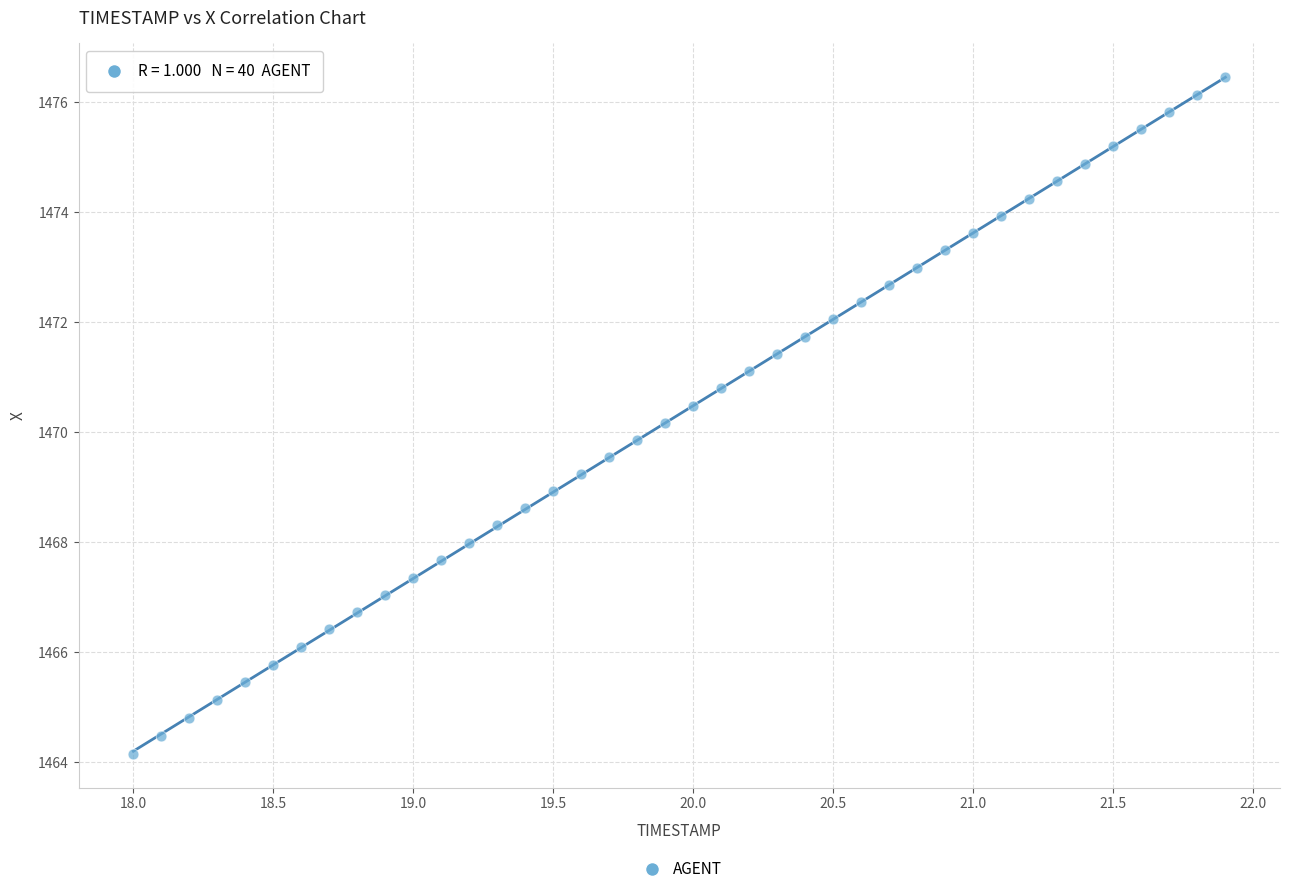

What is the range of X values (max minus min)?

3.9